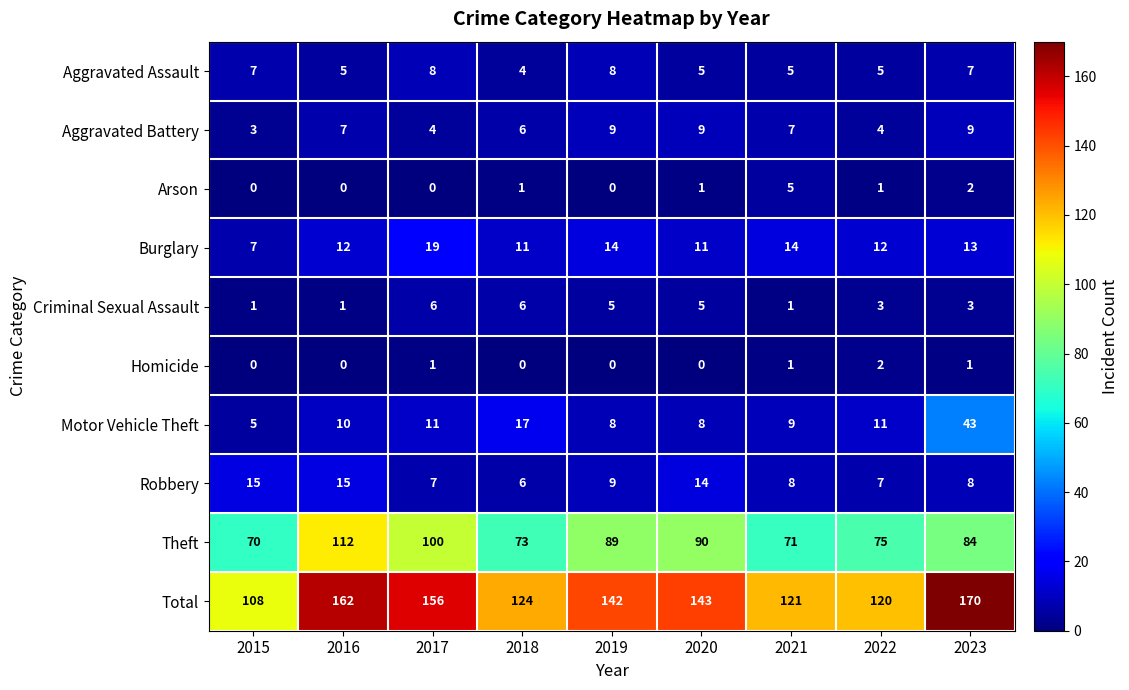

At which category is the sum across all series the highest?

2023